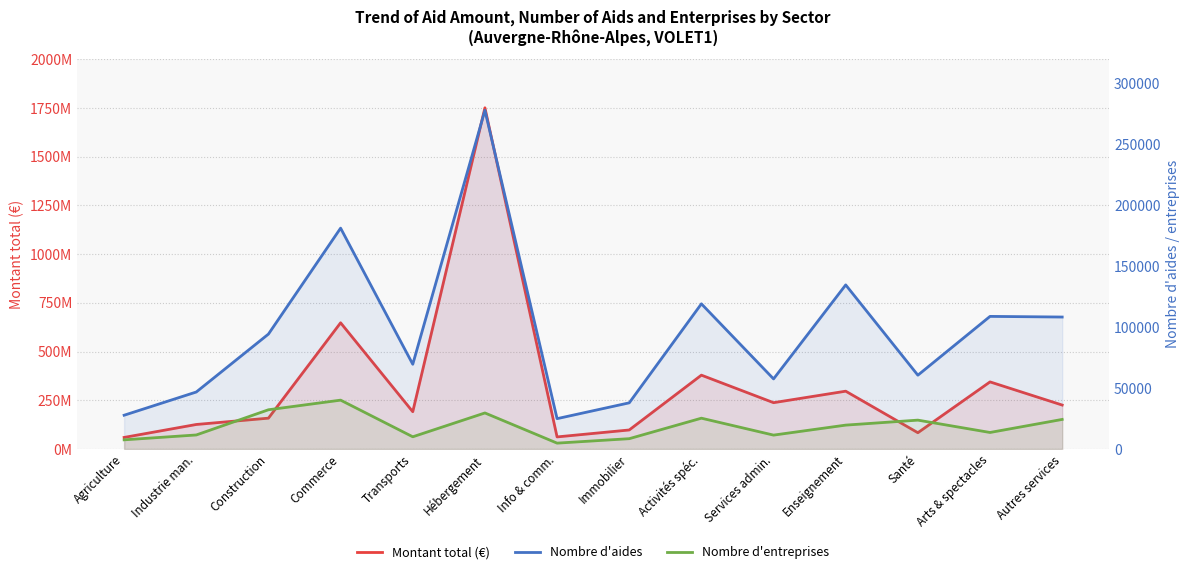

How many interior local valleys does the Nombre d'aides series have?

4